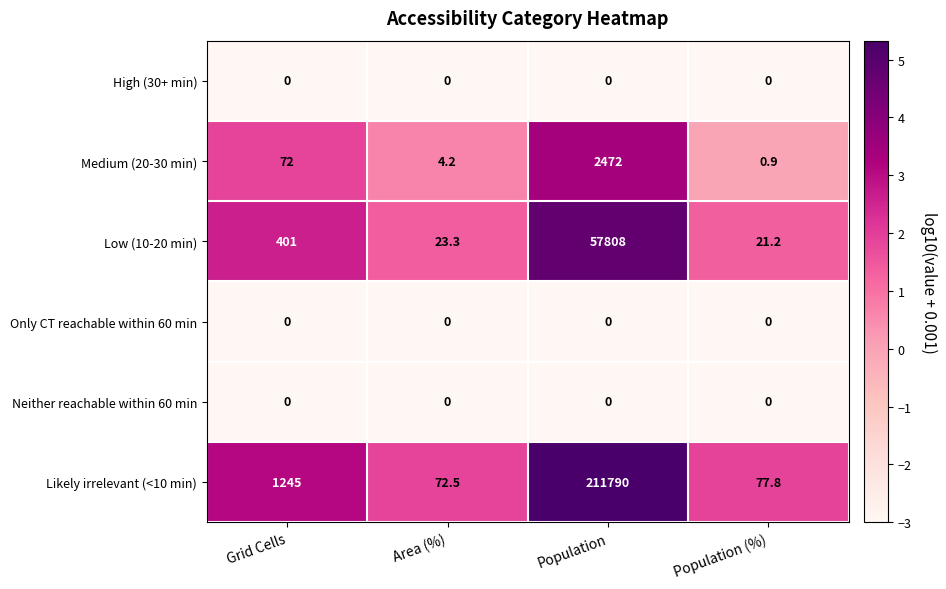

At which category is the sum across all series the highest?

Population